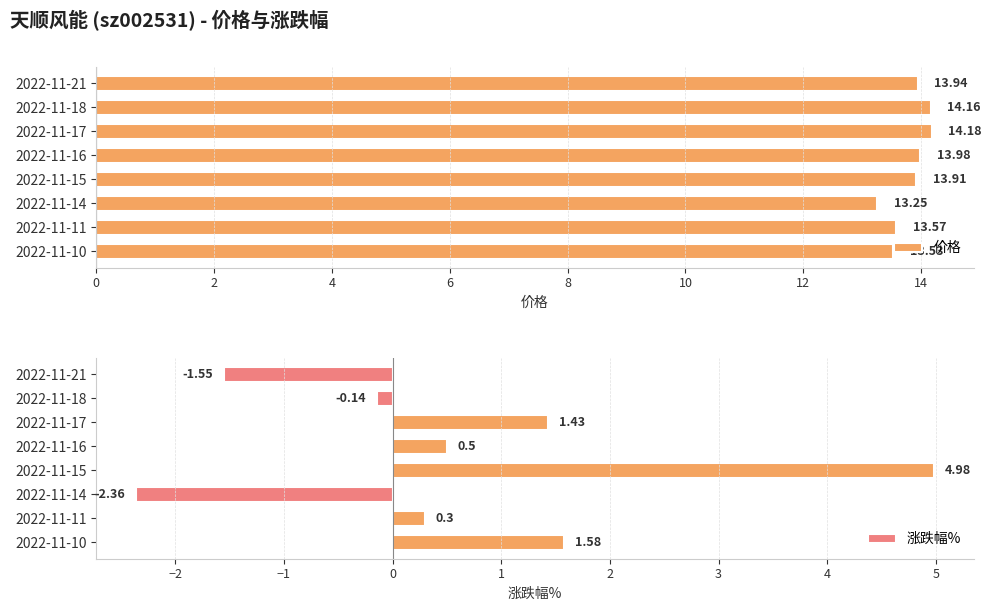

What is the value of the 涨跌幅% bar at the 5th from the left?

5.0